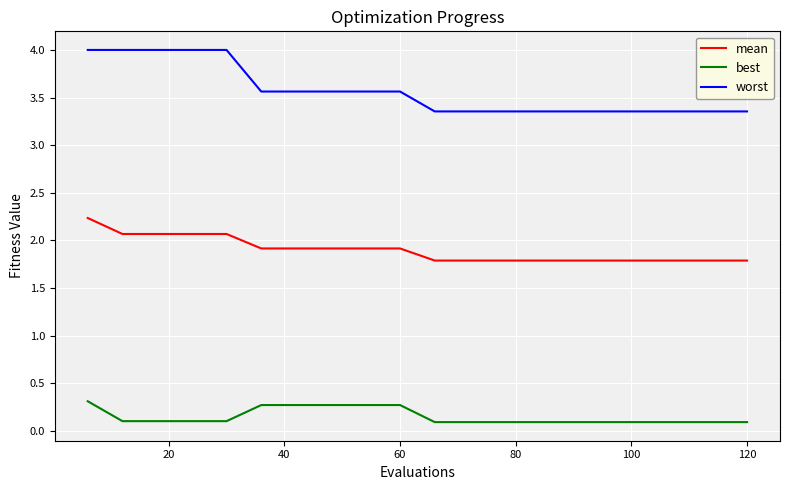

How many lines are shown in the chart?

3